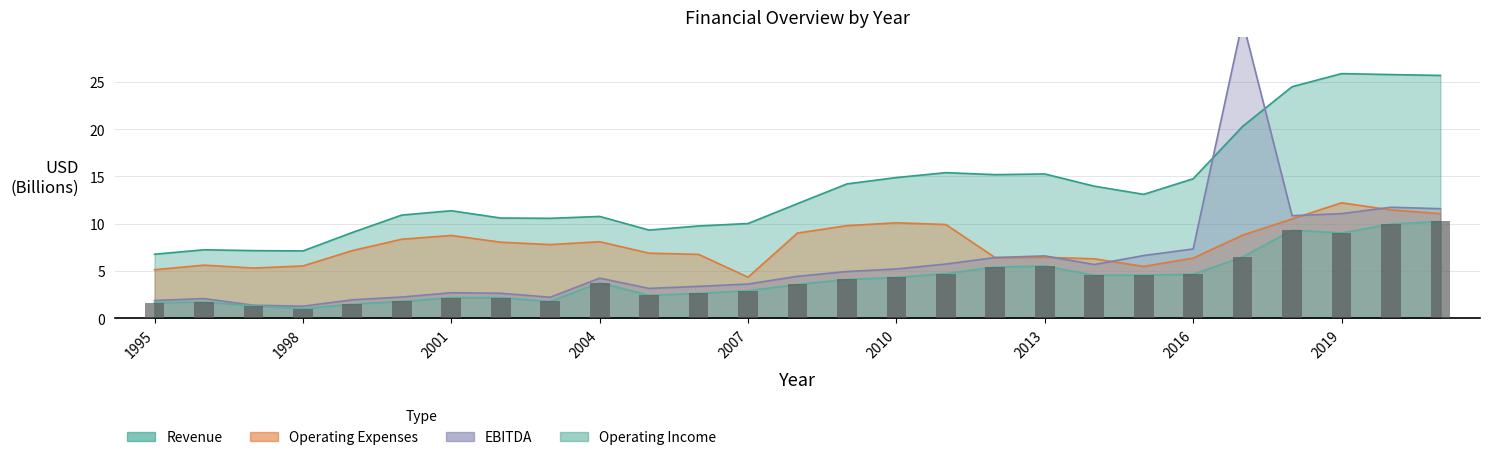

List the labels in order of Operating Expenses value, largest first.

2019, 2020, 2021, 2018, 2010, 2011, 2009, 2008, 2017, 2001, 2000, 2004, 2002, 2003, 1999, 2005, 2006, 2013, 2012, 2016, 2014, 1996, 1998, 2015, 1997, 1995, 2007